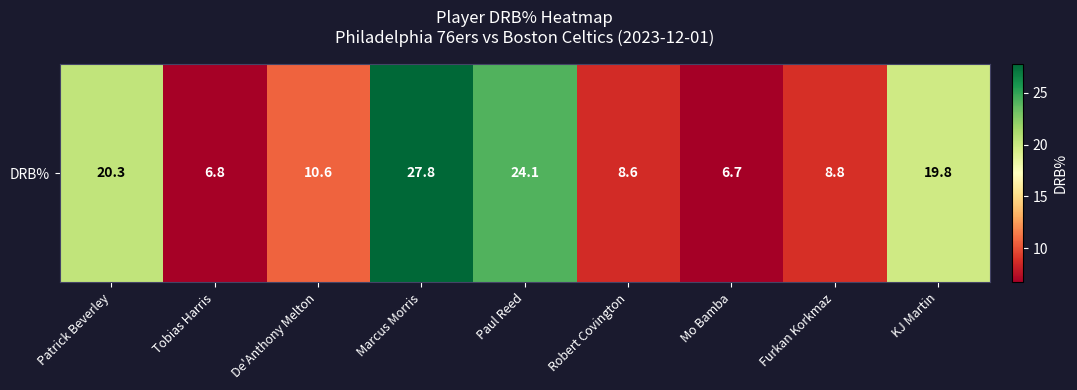

Which has a higher value, Marcus Morris or Mo Bamba?

Marcus Morris